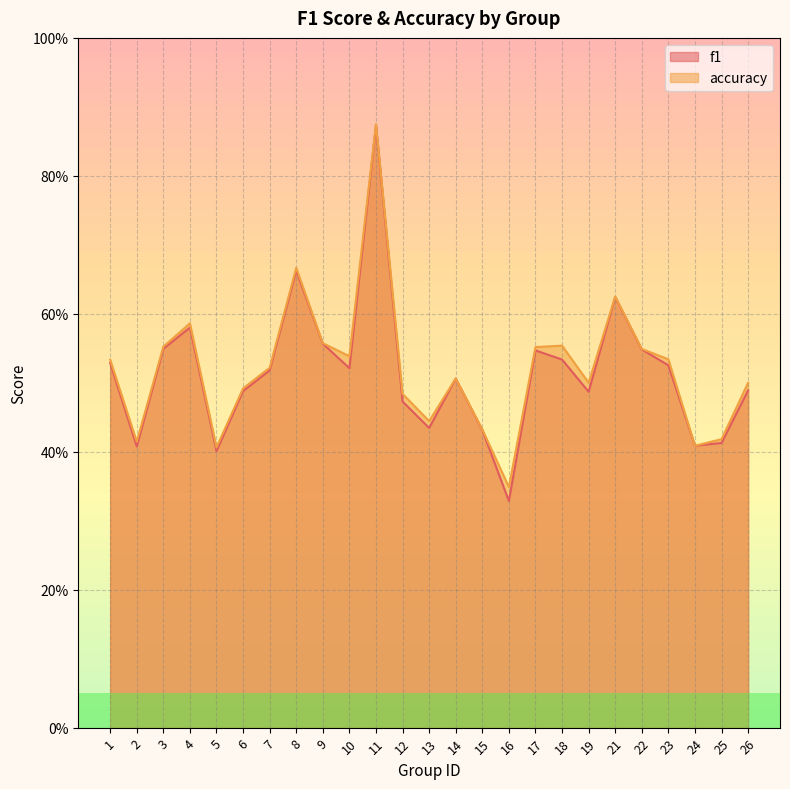

What are all the series names shown in the legend?

f1, accuracy